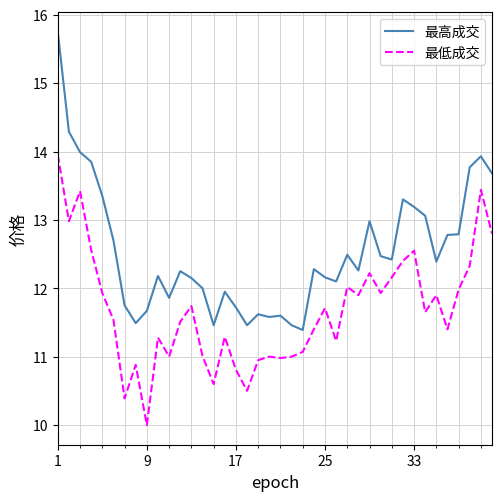

Which series has the widest spread of values?

最高成交